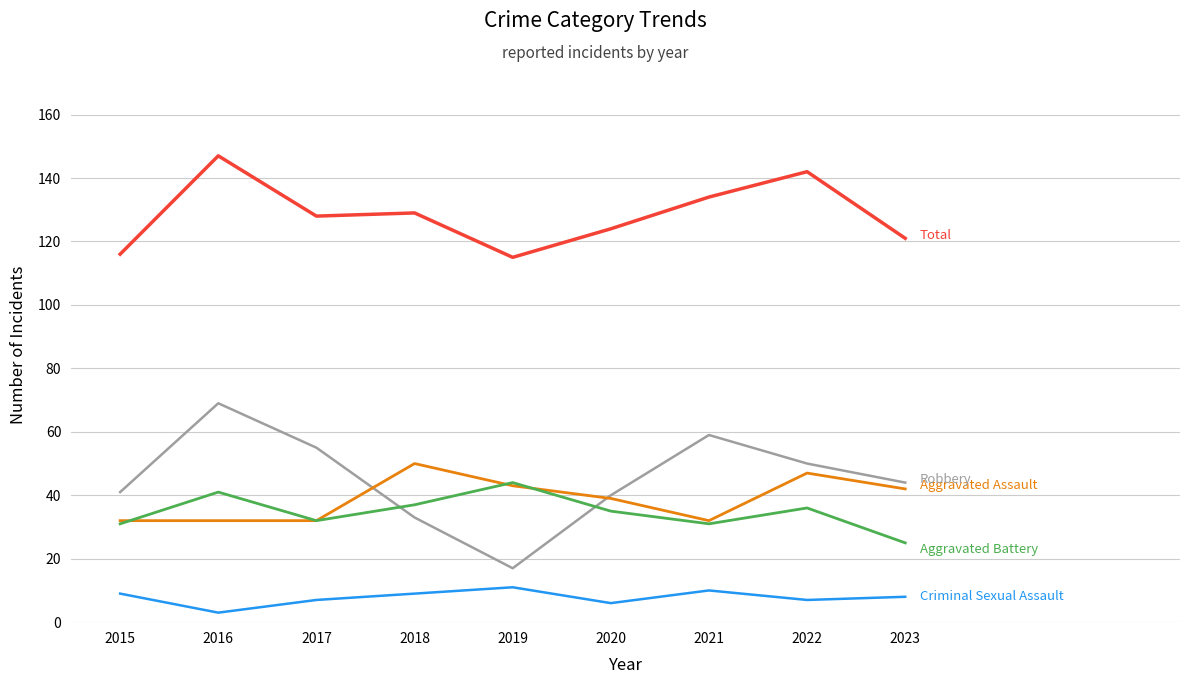

What is the greatest value displayed?

147